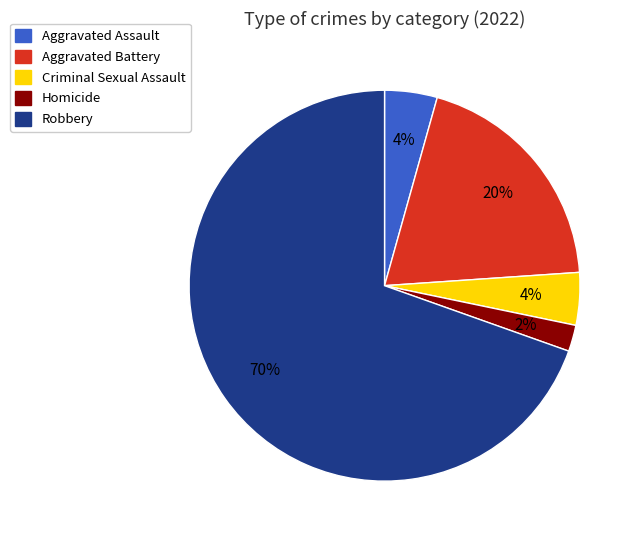

What percentage is the Homicide slice, to the nearest percent?

2%